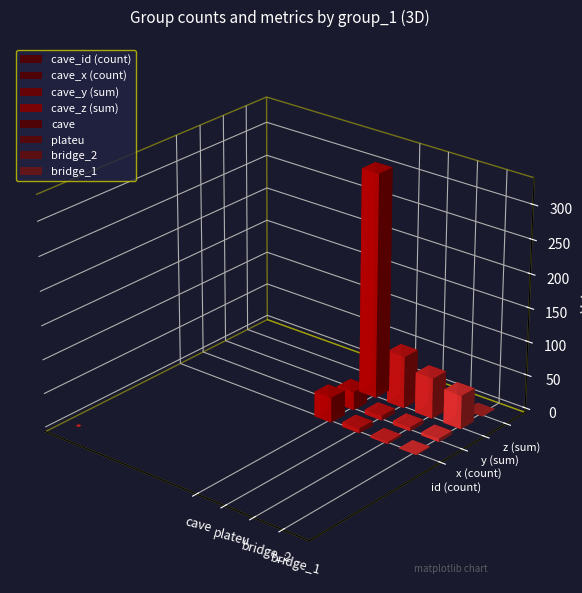

What is the difference between the maximum and second lowest values in the x_count series?

21